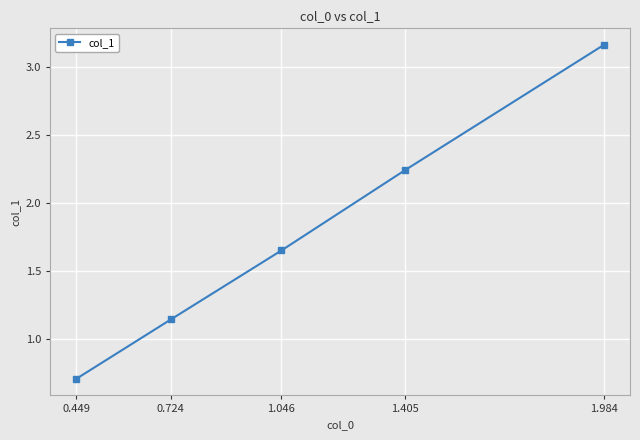

How many distinct data groups are displayed?

1